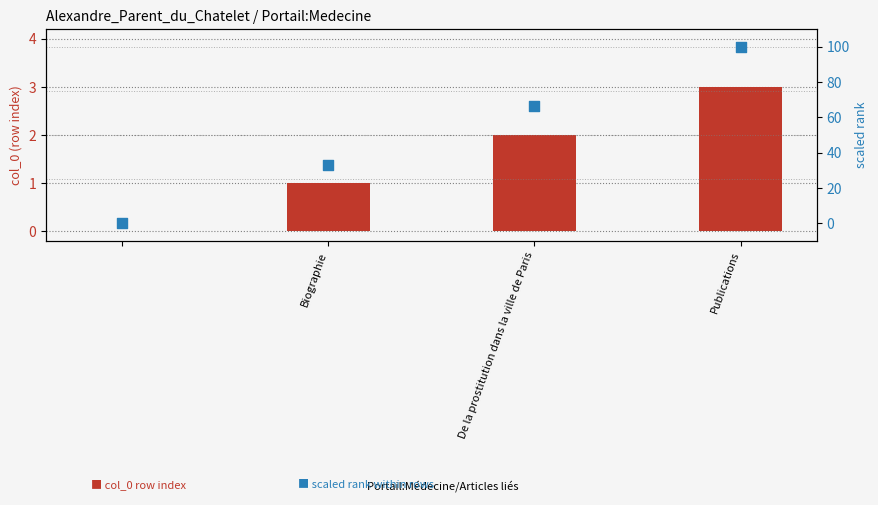

What are all the series names shown in the legend?

col_0 (row index), scaled rank